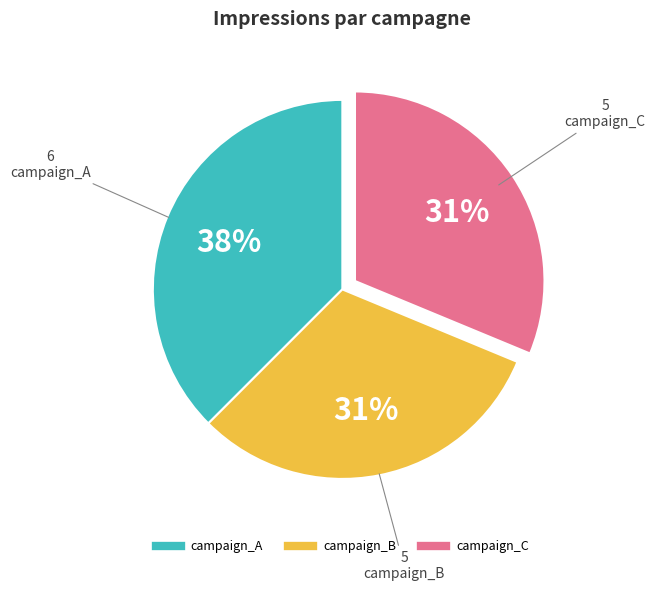

Which has a higher value, campaign_B or campaign_A?

campaign_A